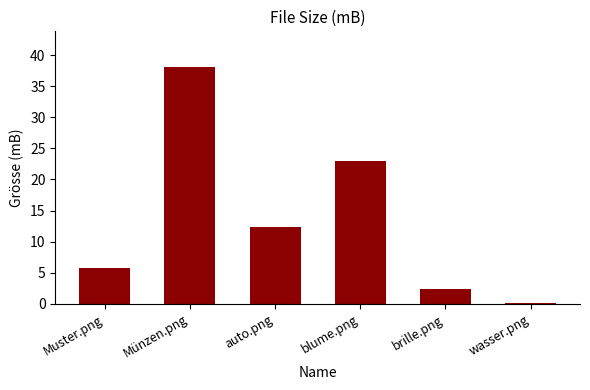

What is the sum of the values at auto.png and wasser.png?

12.5